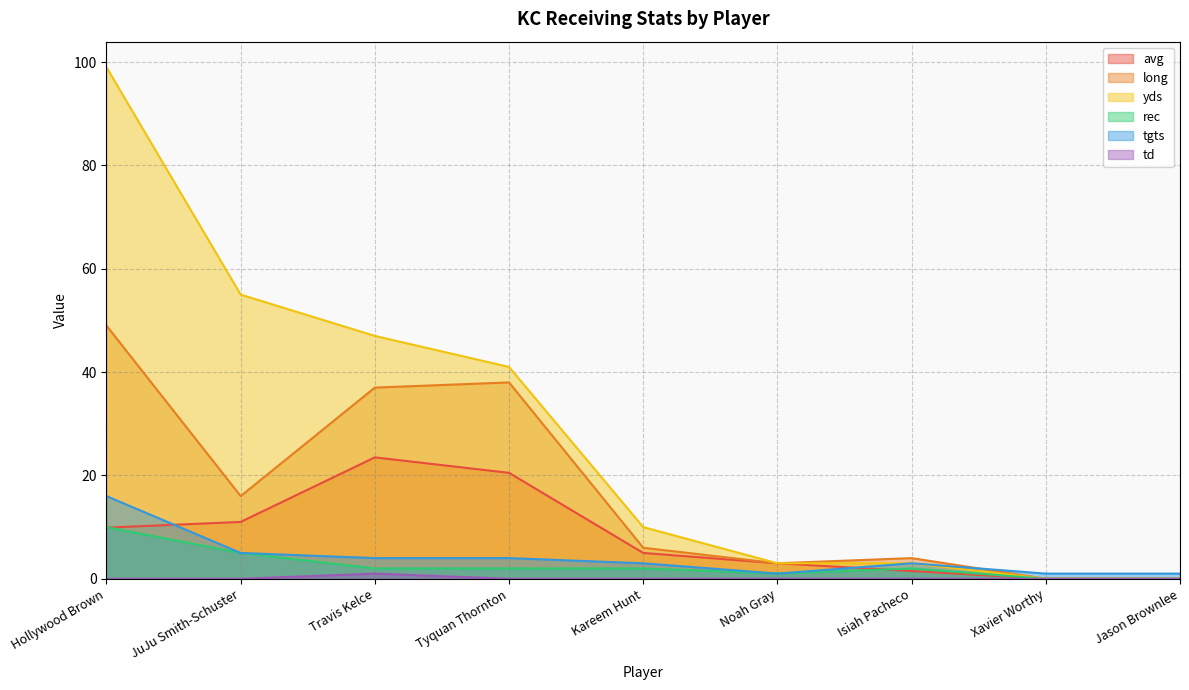

What is the sum of the yds values at Hollywood Brown and Noah Gray?

102.0